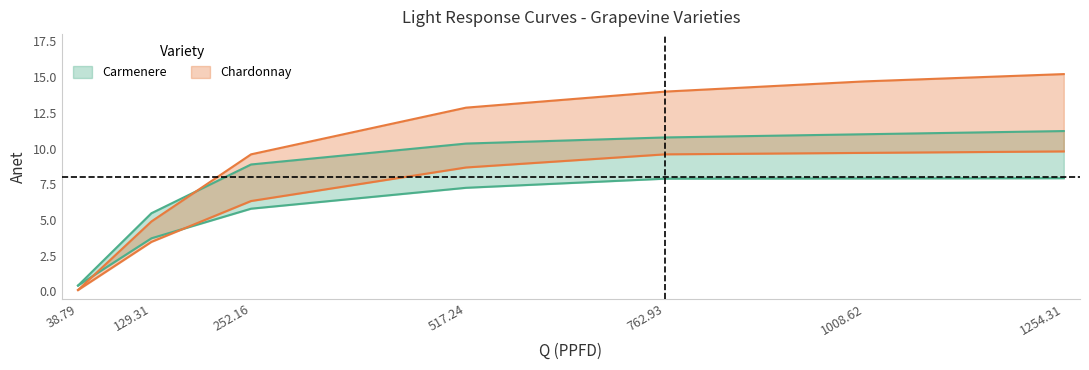

What is the difference between the Carmenere Anet-21p values at 252.16 and 762.93?

2.1